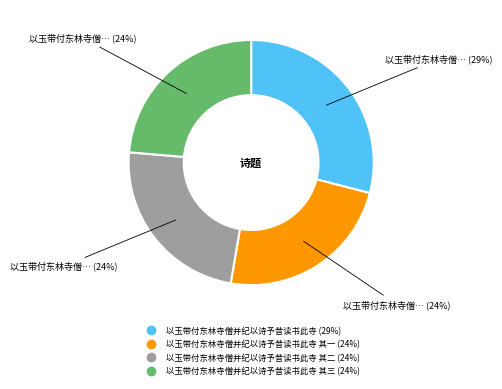

Is there any slice that represents more than half of the pie?

No